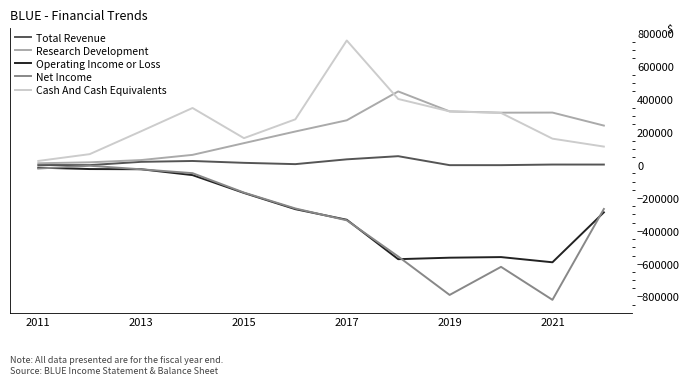

True or false: Research Development and Cash And Cash Equivalents cross at least once.

True